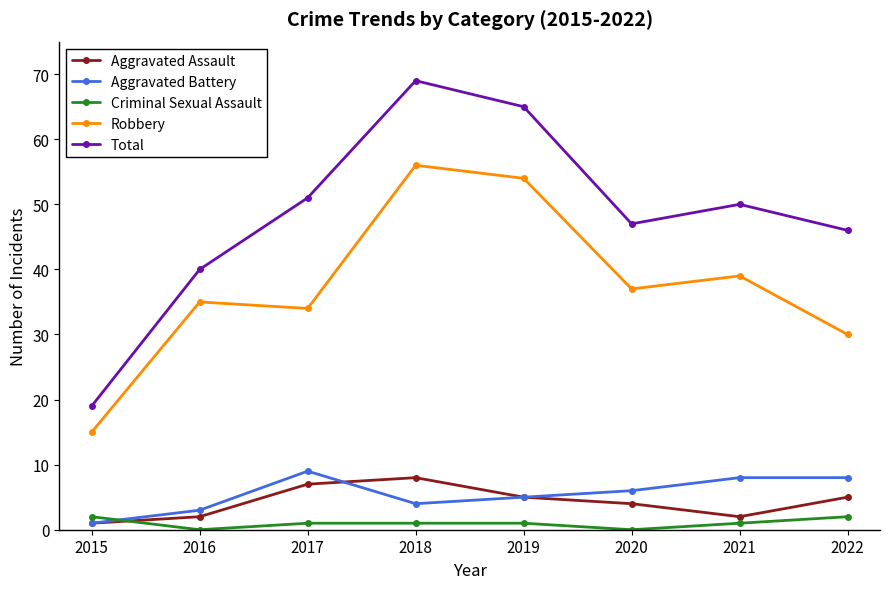

What is the value of the Robbery point at the 5th from the left?

54